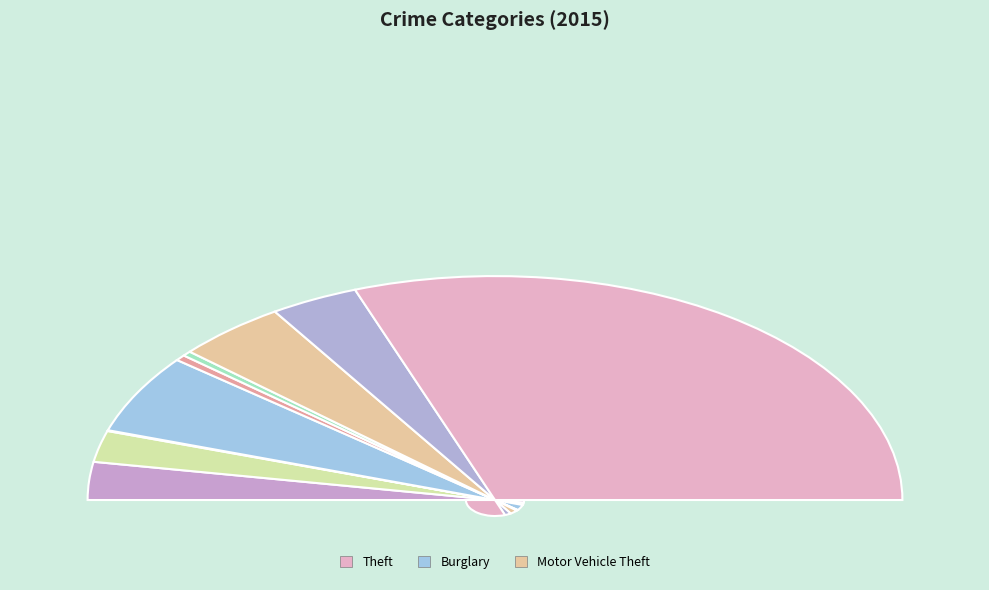

How many segments does this pie chart have?

9